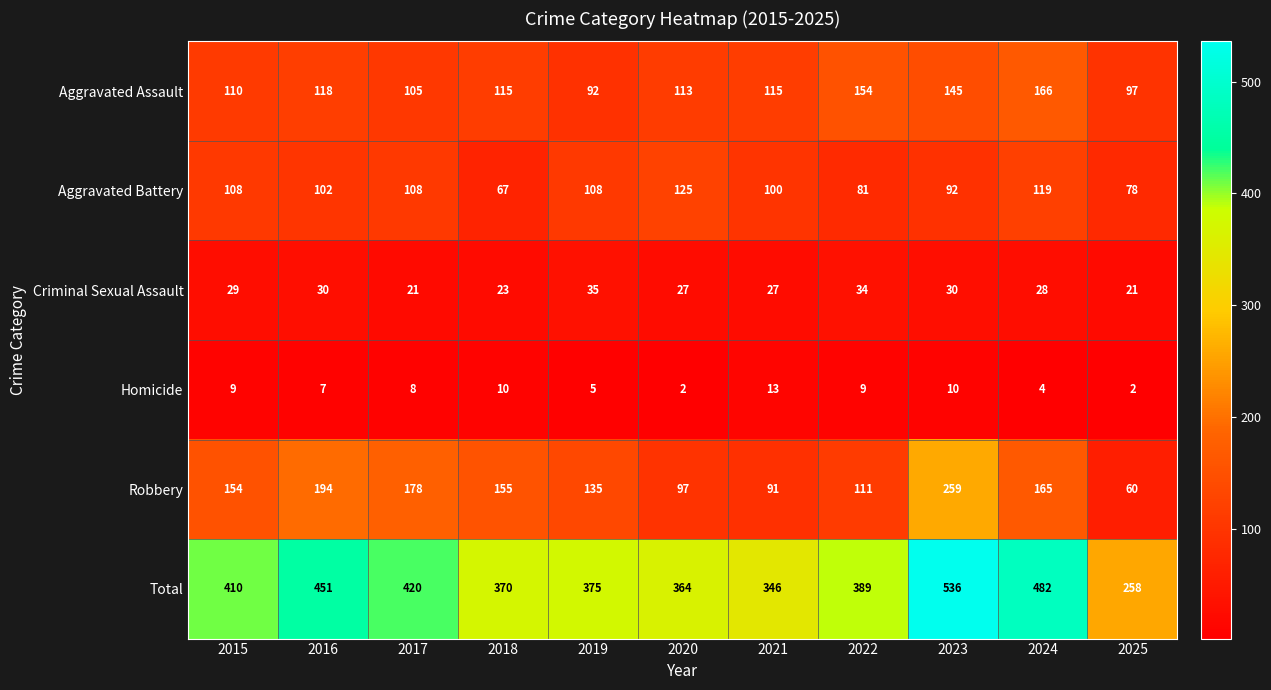

Where is Total nearest to the value 397?

2022